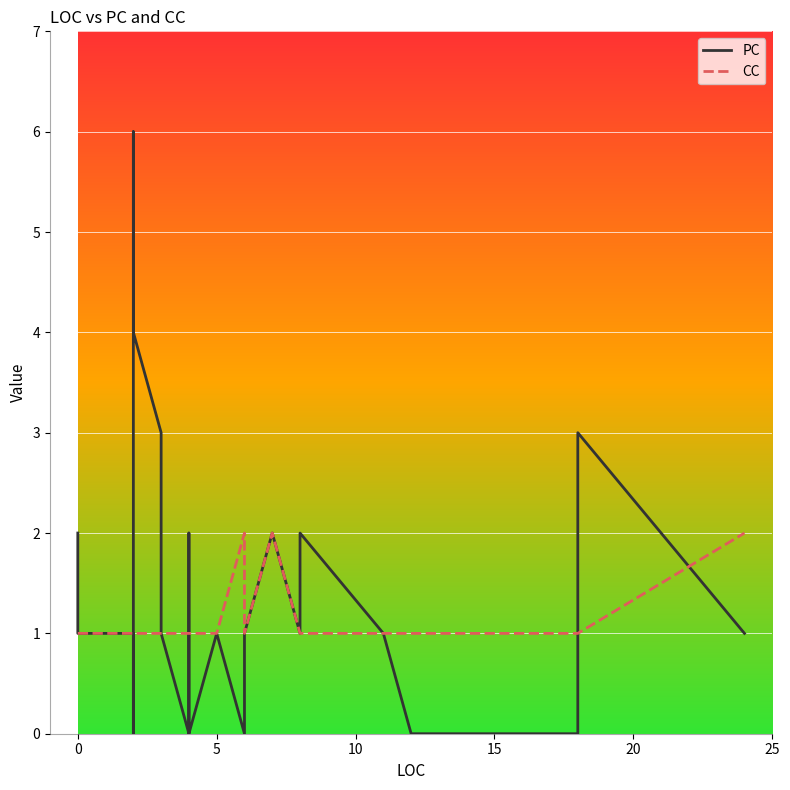

Is the value of PC at 20 greater than the value of CC at 15?

Yes